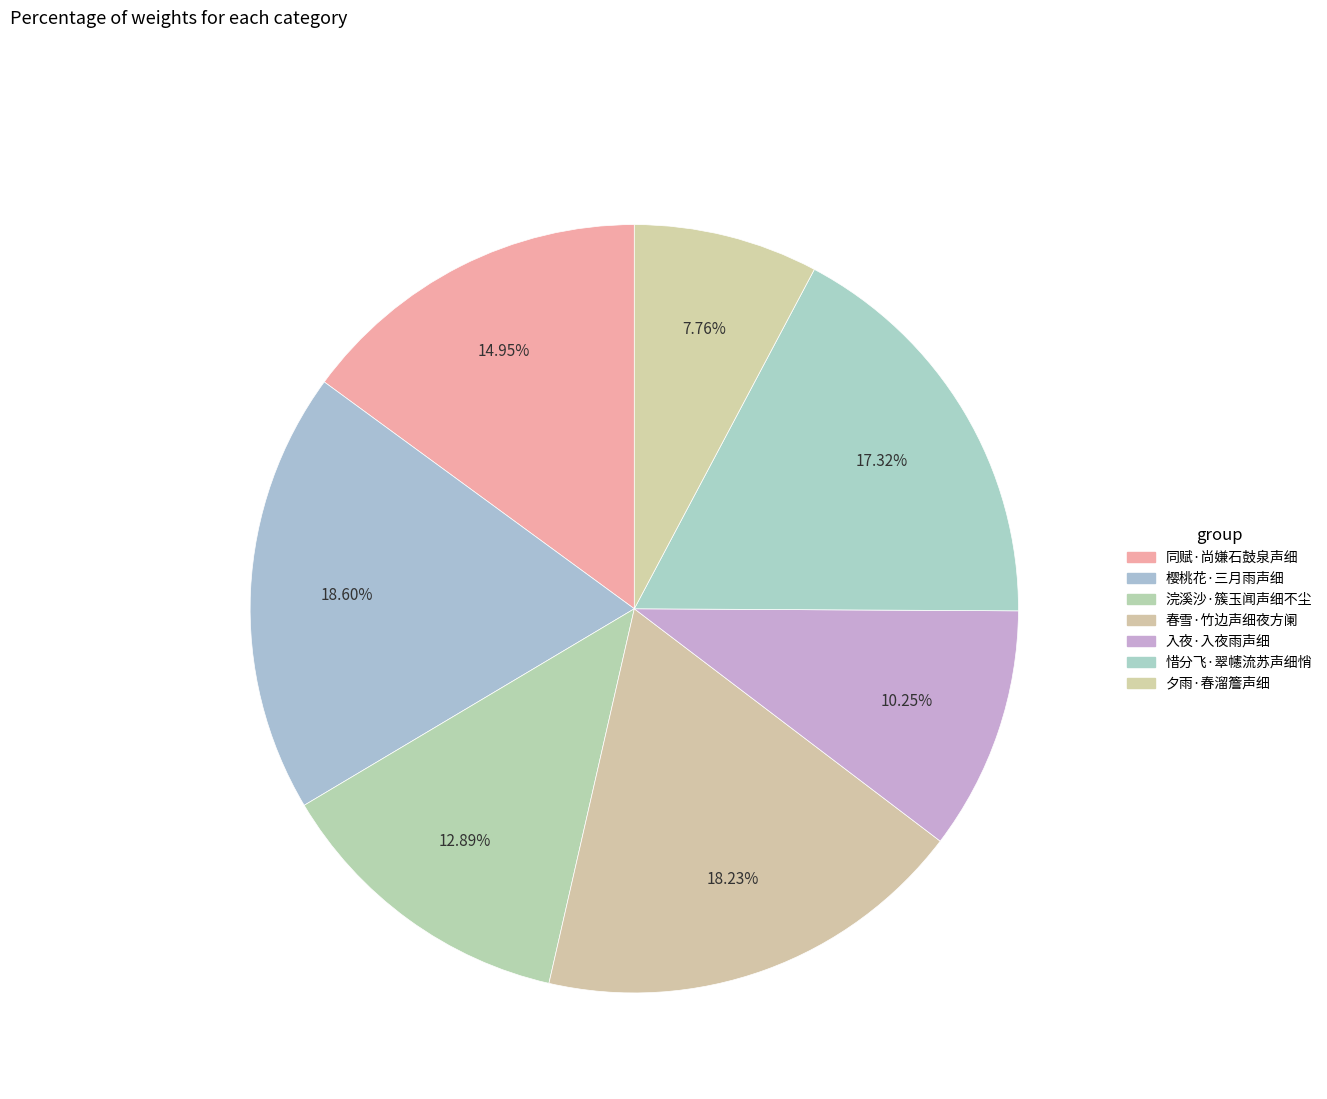

Rank the categories by value from highest to lowest.

樱桃花·三月雨声细, 春雪·竹边声细夜方阑, 惜分飞·翠幰流苏声细悄, 同赋·尚嫌石鼓泉声细, 浣溪沙·簇玉闻声细不尘, 入夜·入夜雨声细, 夕雨·春溜簷声细